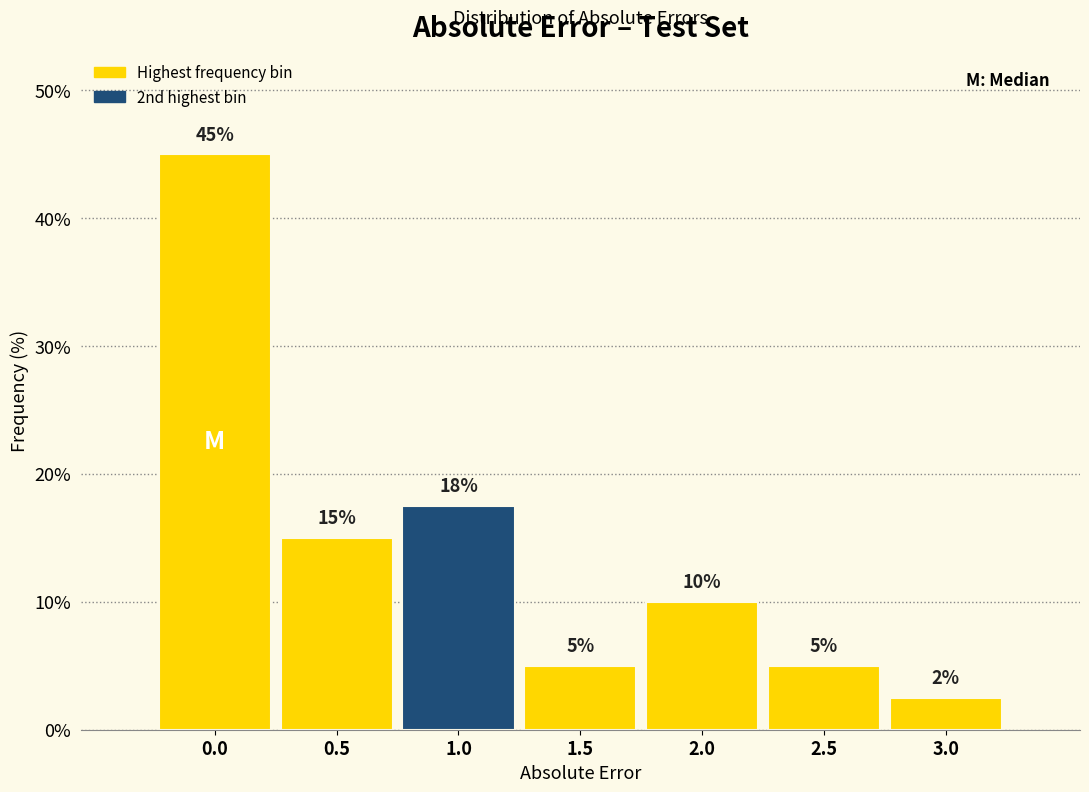

True or false: the data shows 17.5 at 1.0.

True